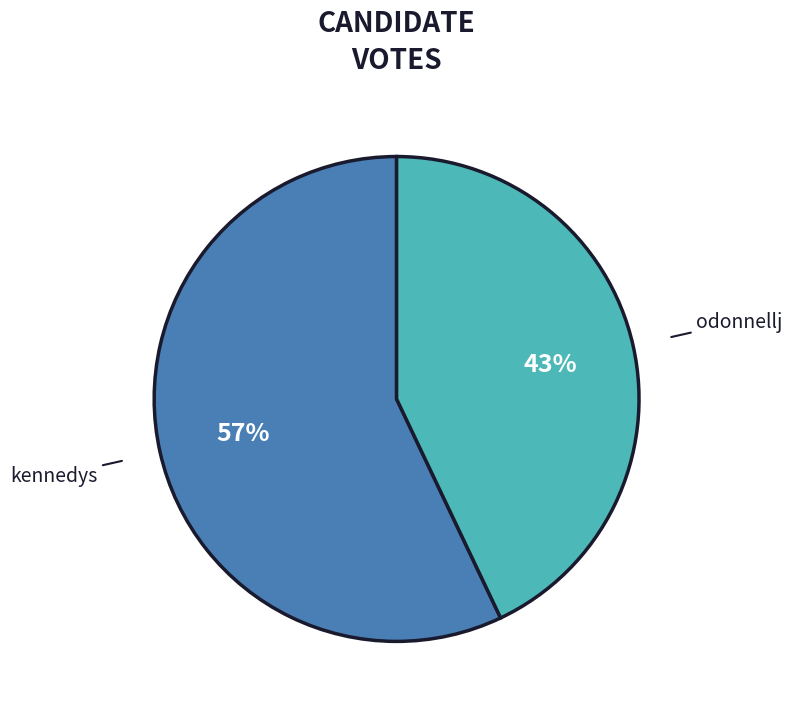

Which slice is the smallest?

odonnellj